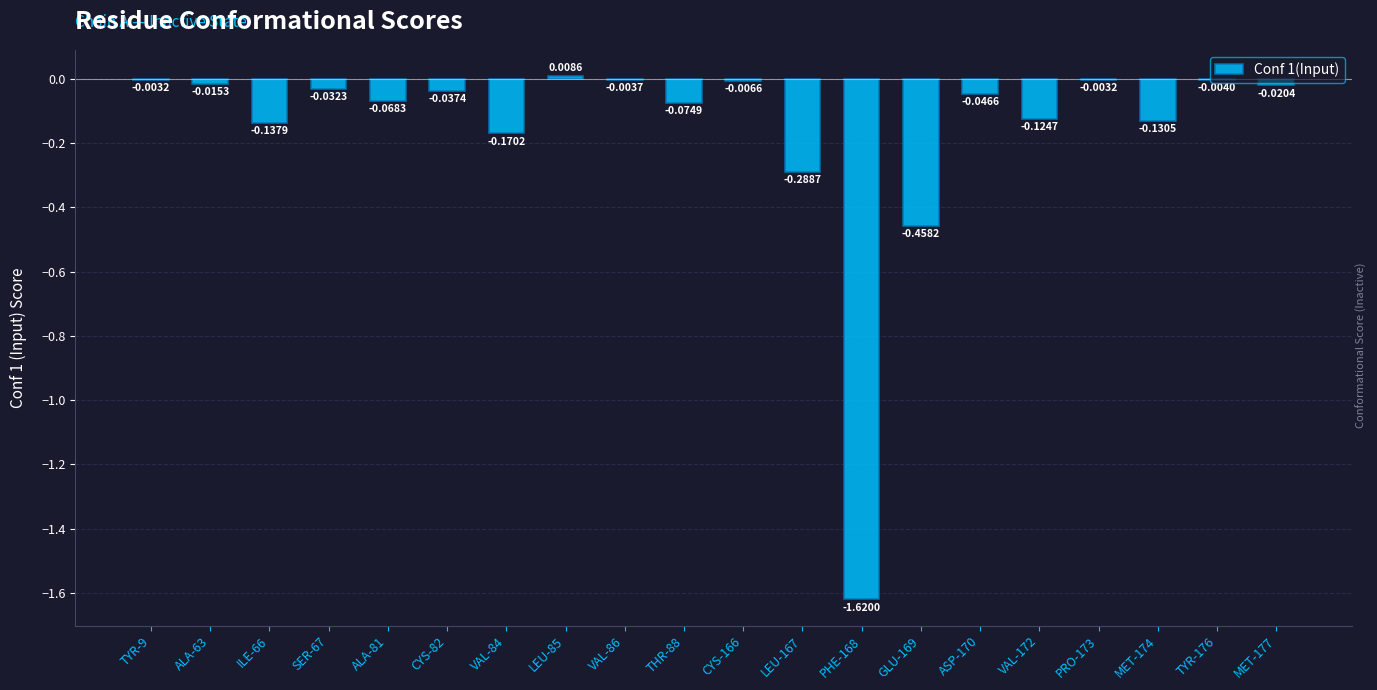

How many values exceed 0?

1